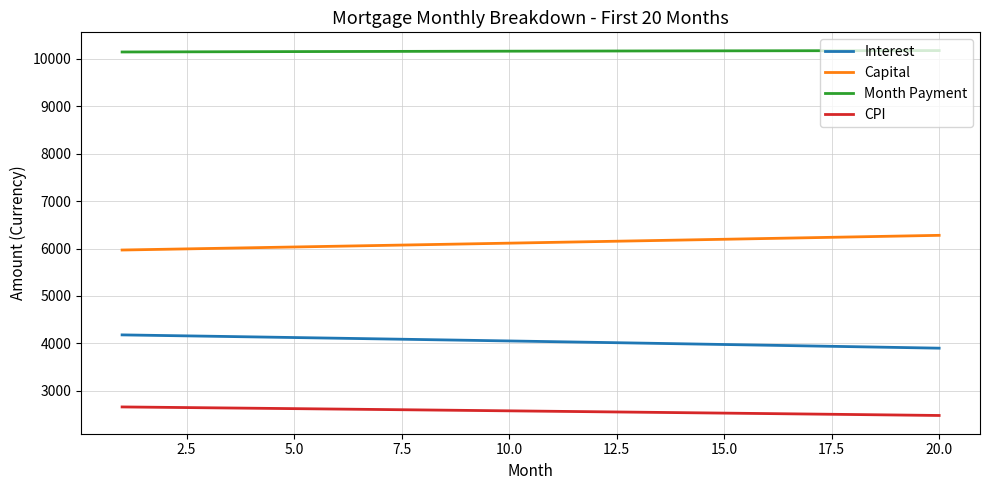

What is the difference between the maximum and minimum values in the CPI series?

180.1